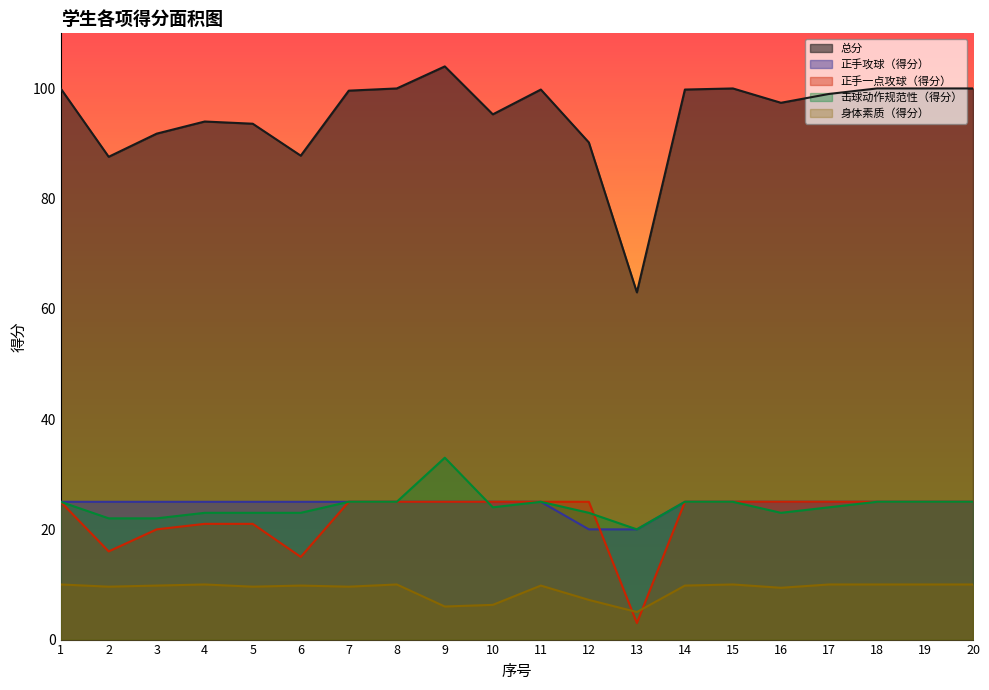

What is the difference between the second highest and second lowest values in the 击球动作规范性（得分） series?

3.0